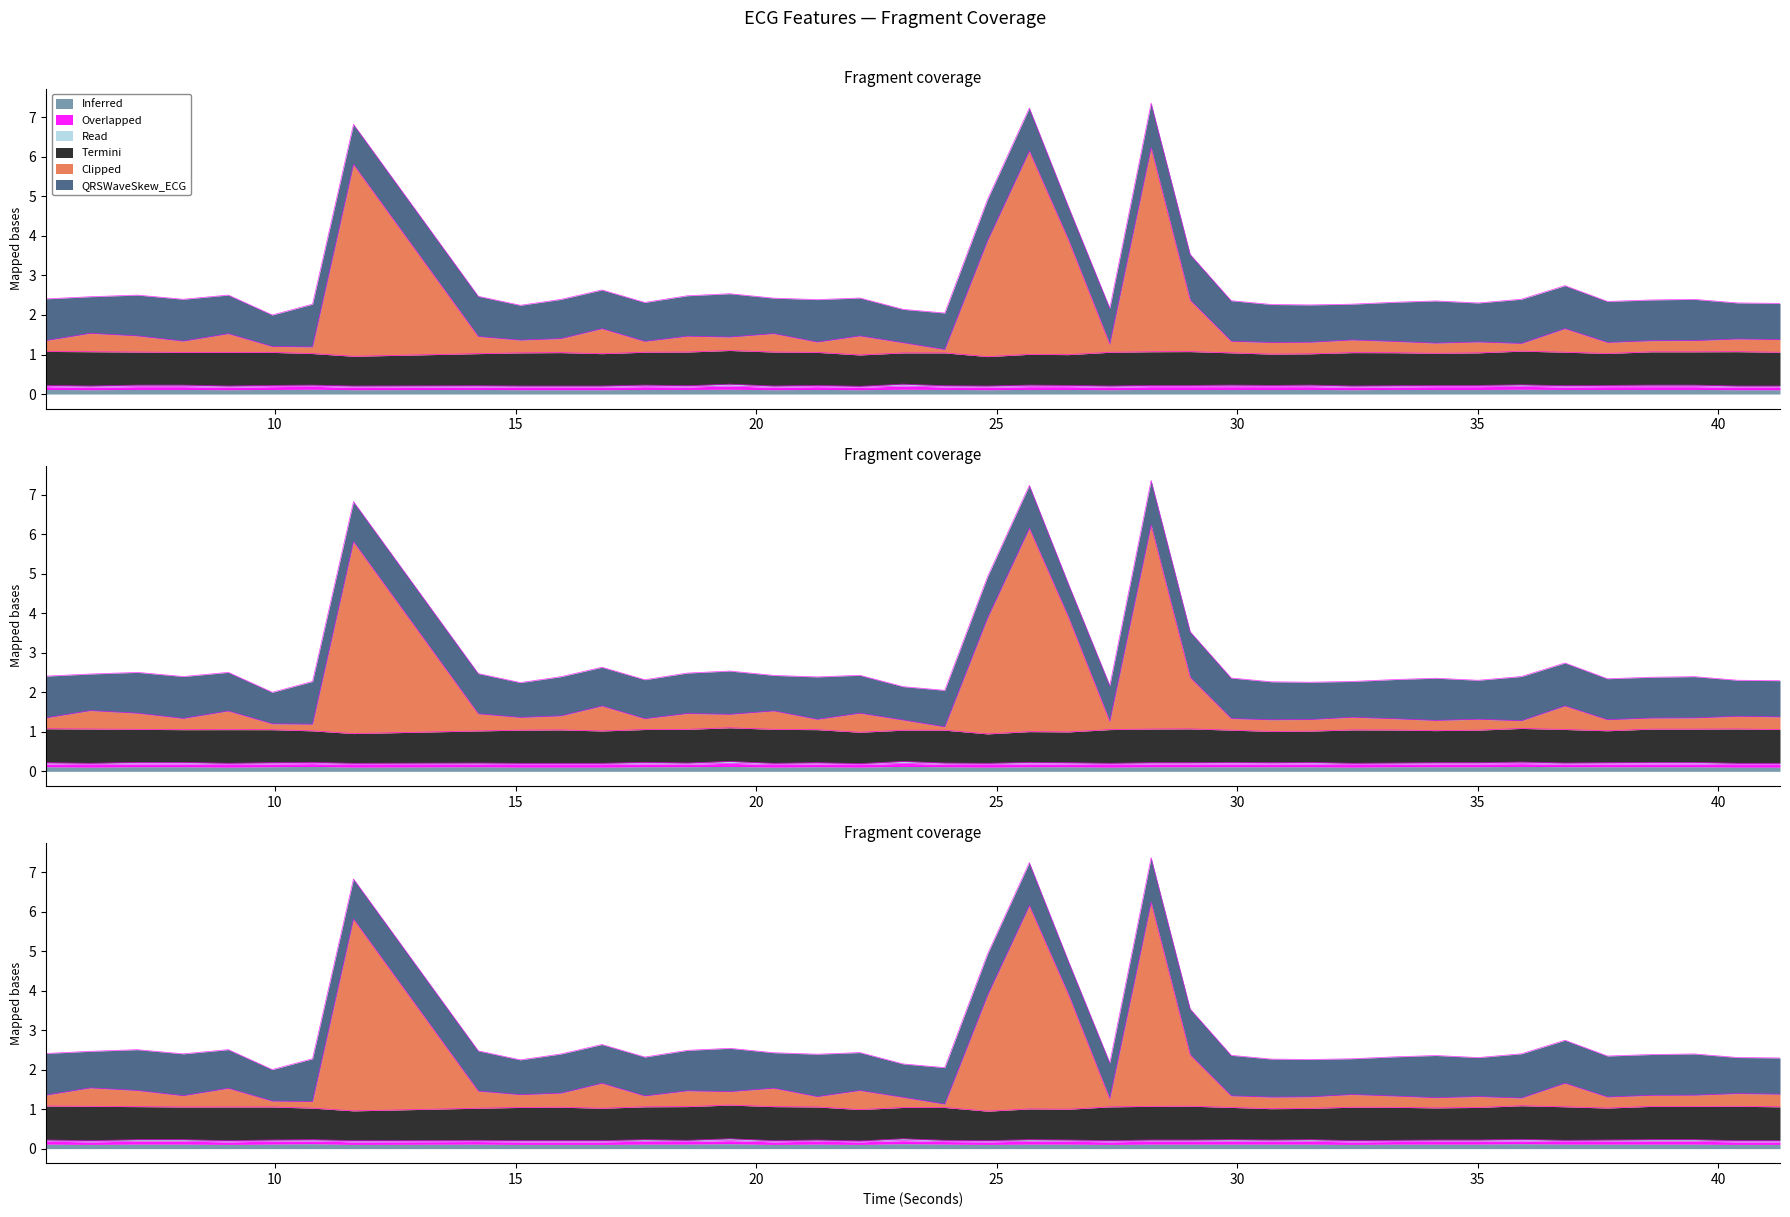

Which series has the largest total across all categories?

QRSWaveSkew_ECG